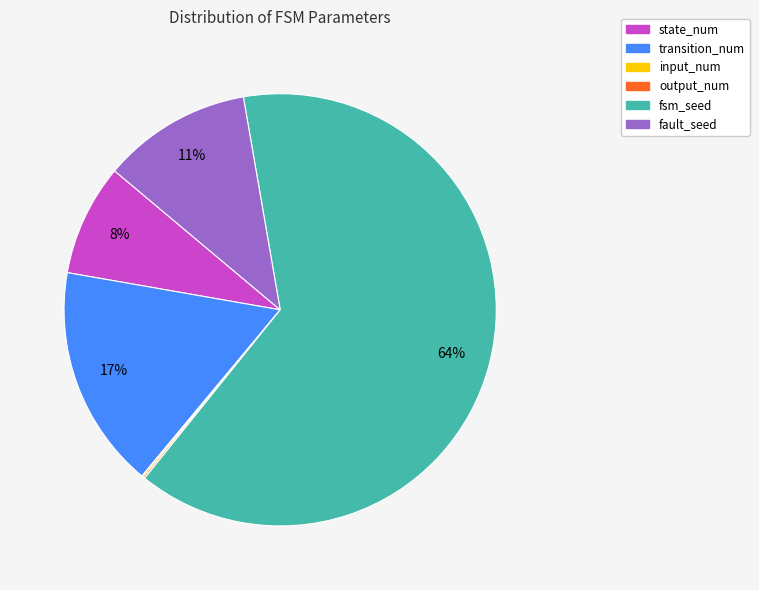

What is the largest slice in the pie chart?

fsm_seed